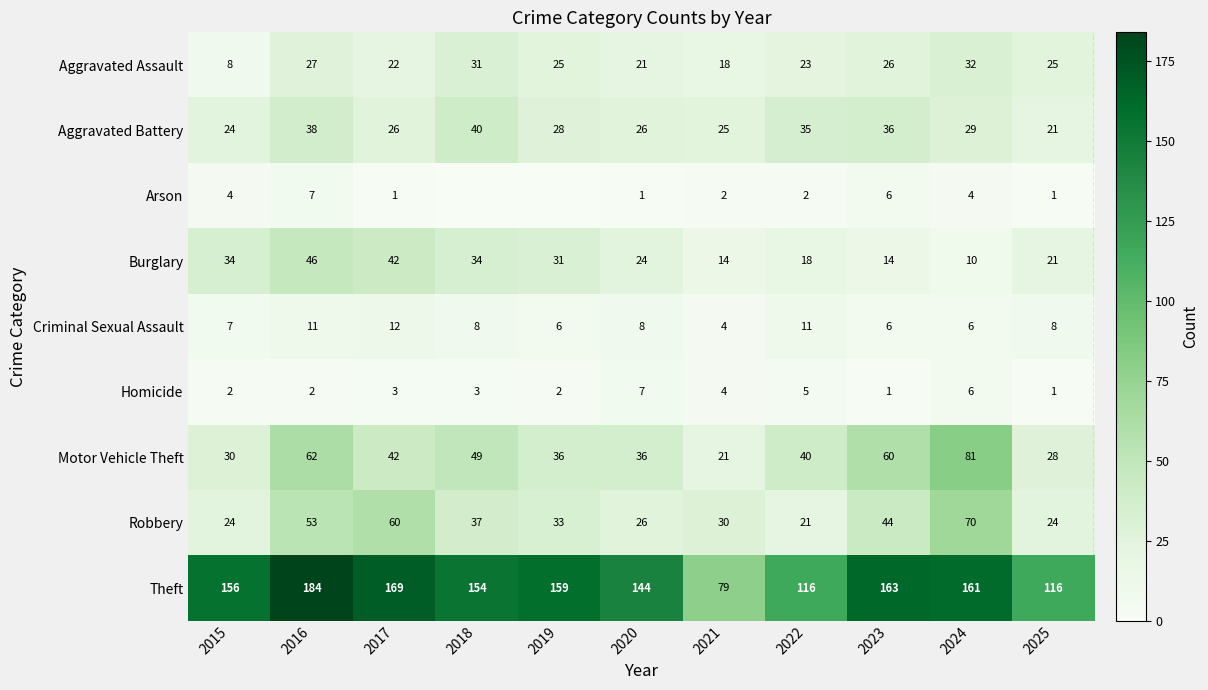

What is the difference between the maximum and minimum values in the Burglary series?

36